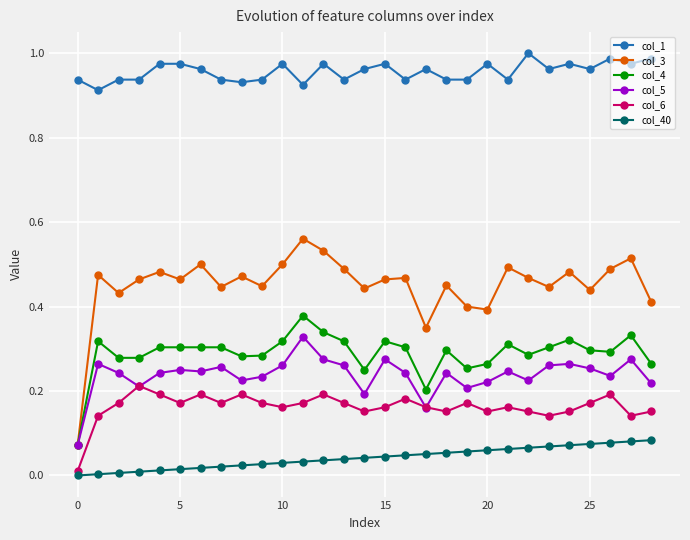

Rank the series by their maximum value, from lowest to highest.

col_40, col_6, col_5, col_4, col_3, col_1